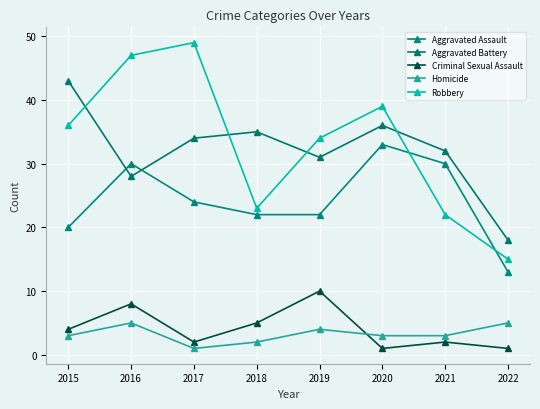

Which category has the lowest value in the Criminal Sexual Assault series?

2020